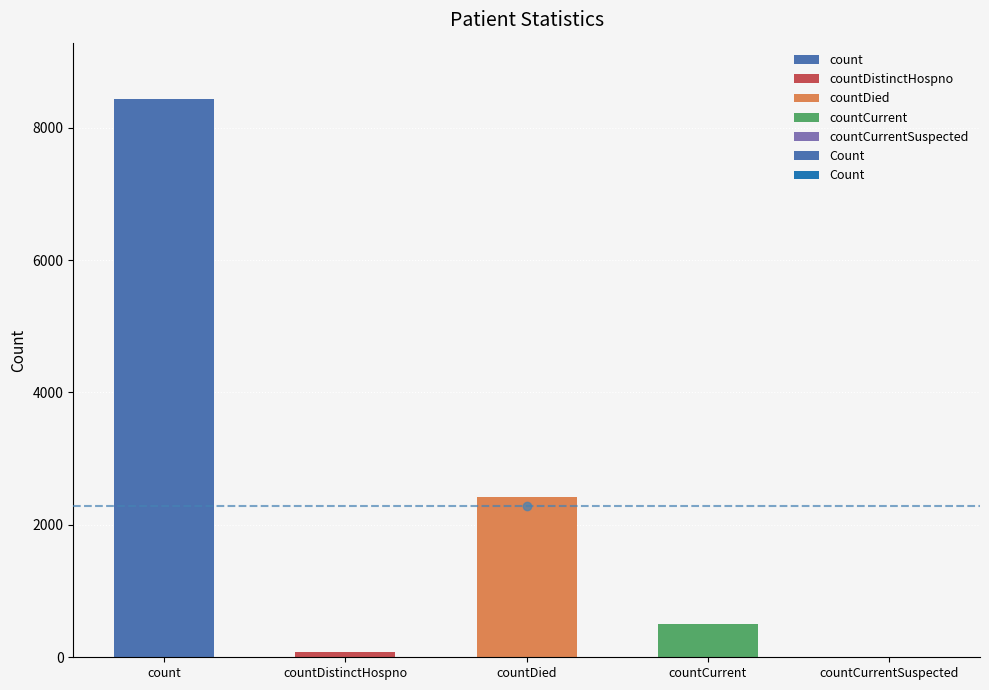

At which label is the value closest to 4220?

countDied